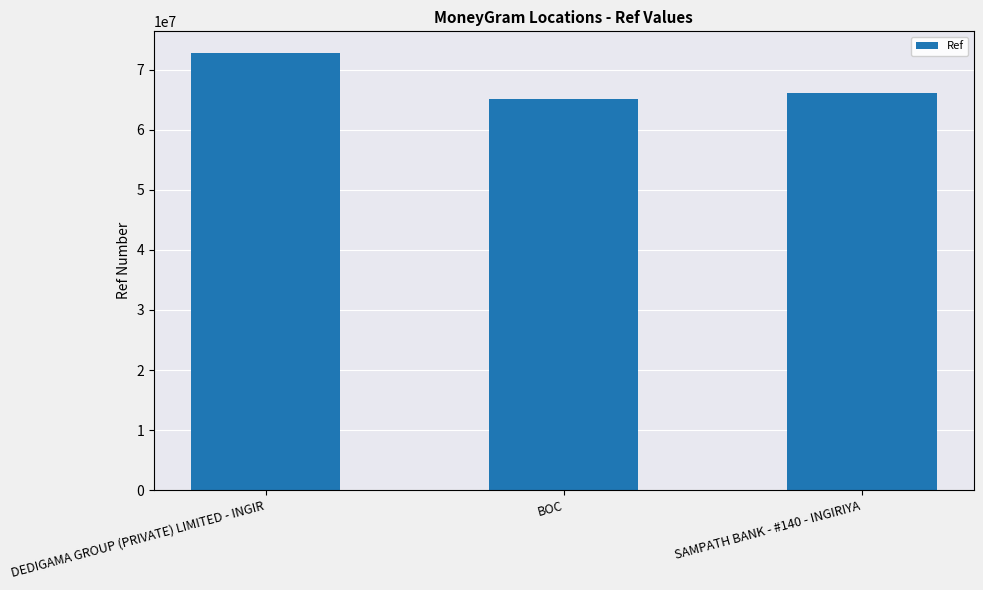

Approximately how many times larger is the value at BOC compared to SAMPATH BANK - #140 - INGIRIYA?

1.0